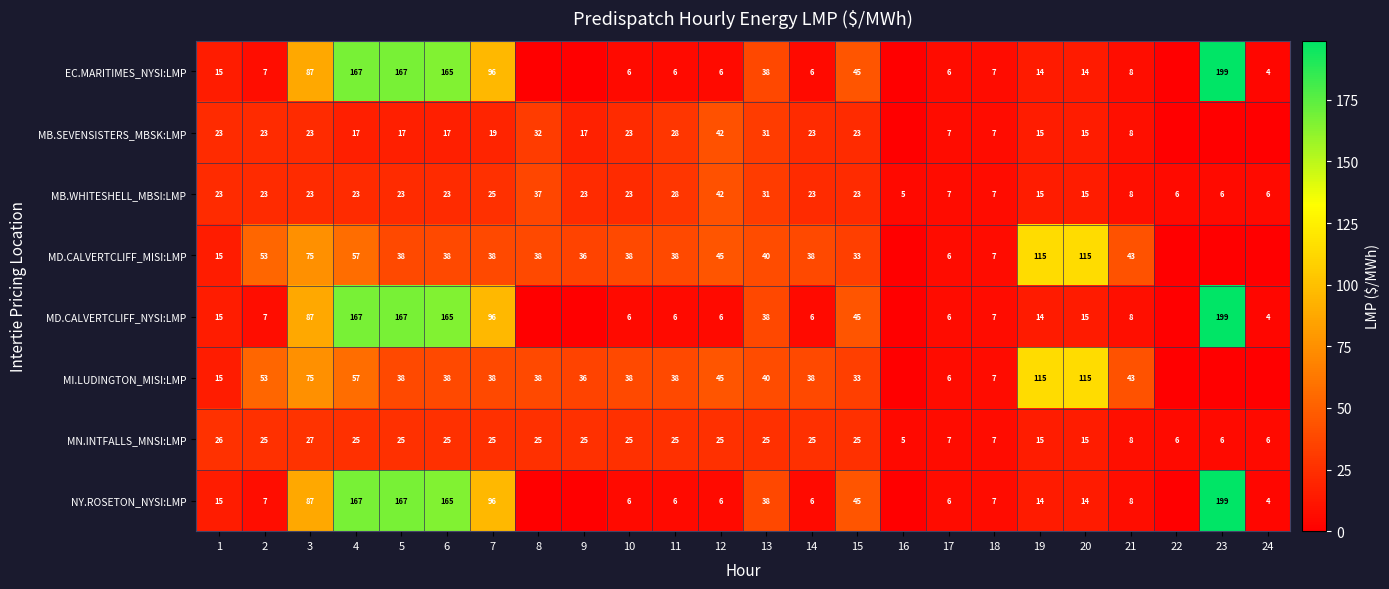

What is the sum of the MB.WHITESHELL_MBSI:LMP values at 9 and 1?

46